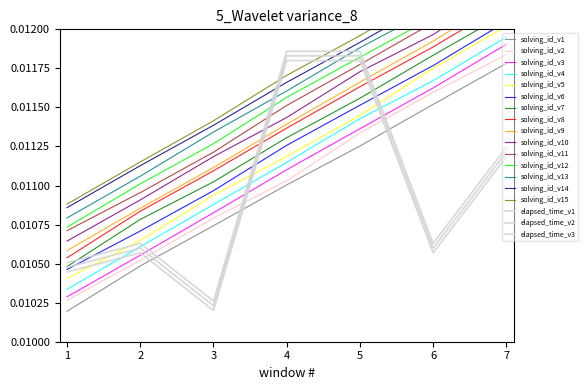

Rank the categories by solving_id value from lowest to highest.

1, 2, 3, 4, 5, 6, 7